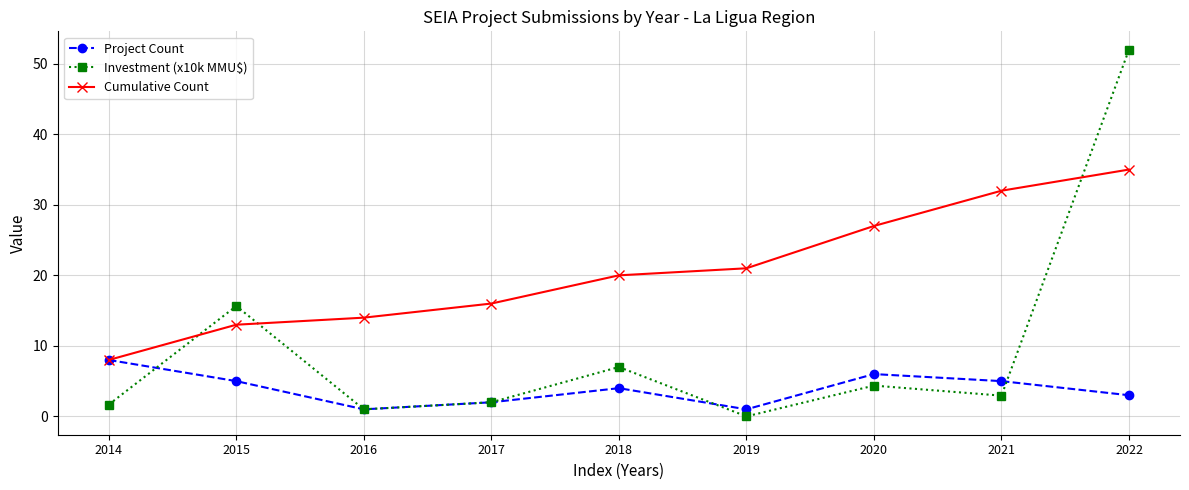

What is the approximate value of Investment (x10k MMU$) at 2016?

1.0